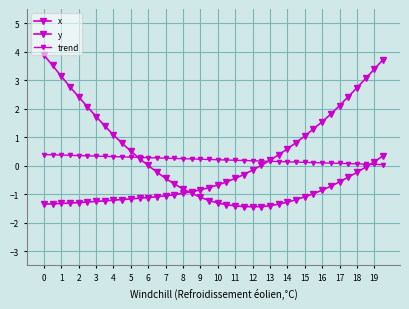

How many lines are shown in the chart?

3